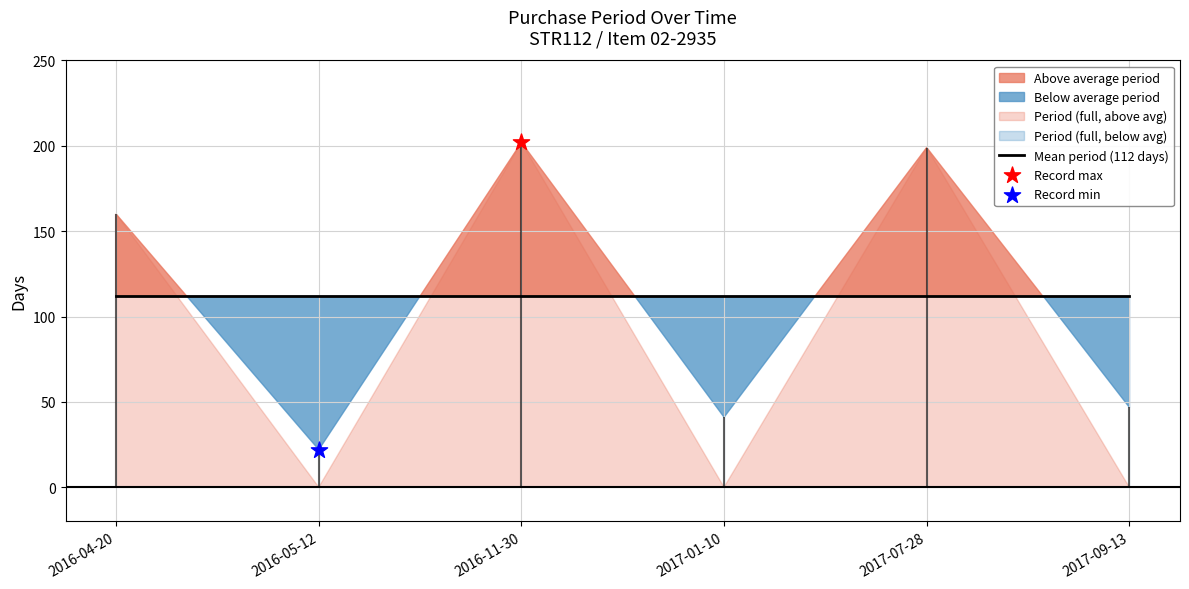

Which has a higher value, 2017-01-10 or 2016-04-20?

2016-04-20